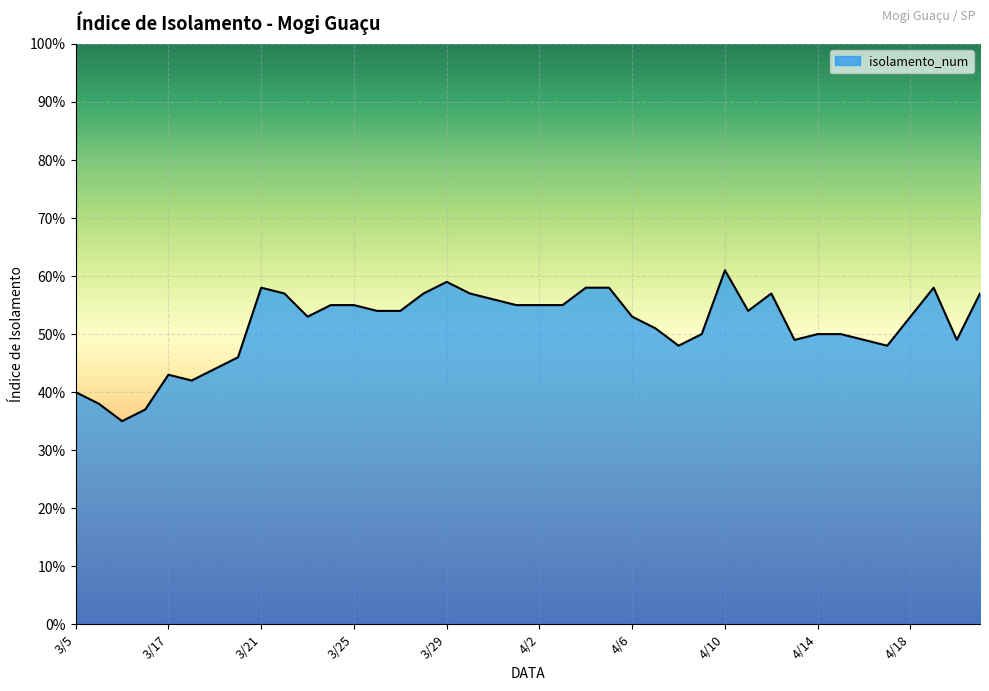

What is the value of the 22nd point from the left?

0.6